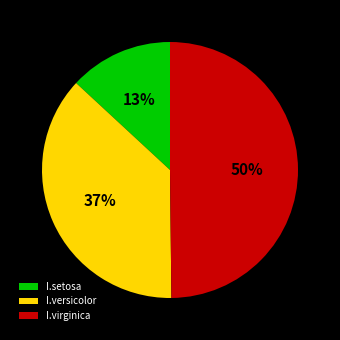

Rank the categories by value from highest to lowest.

I.virginica, I.versicolor, I.setosa